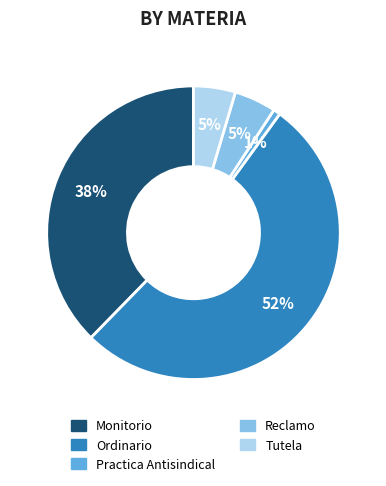

To the nearest percent, what portion does Monitorio represent?

38%